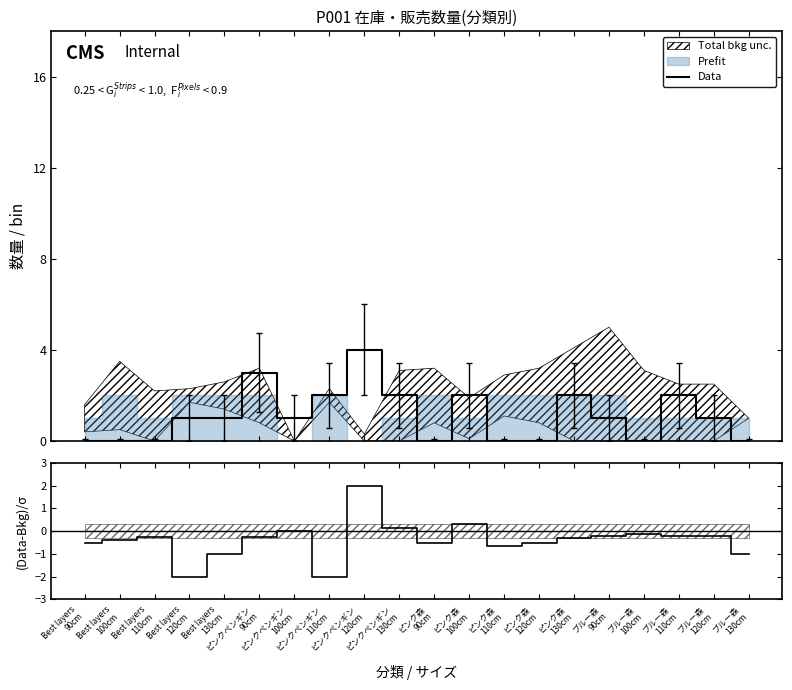

Is it true that Data equals 1.0 at ピンクペンギン
100cm?

True